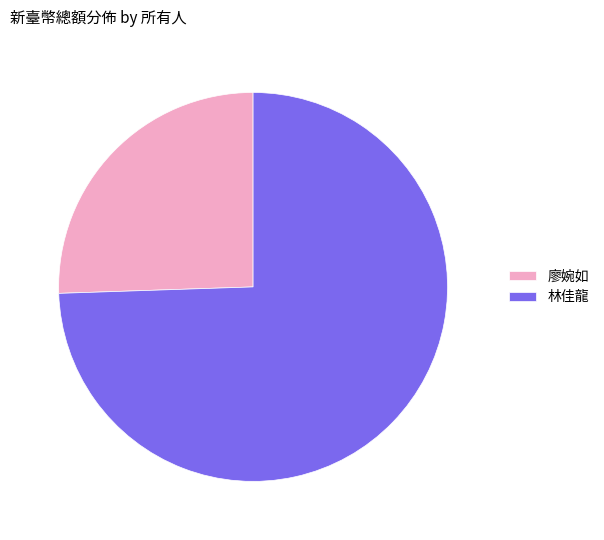

Which has a higher value, 廖婉如 or 林佳龍?

林佳龍